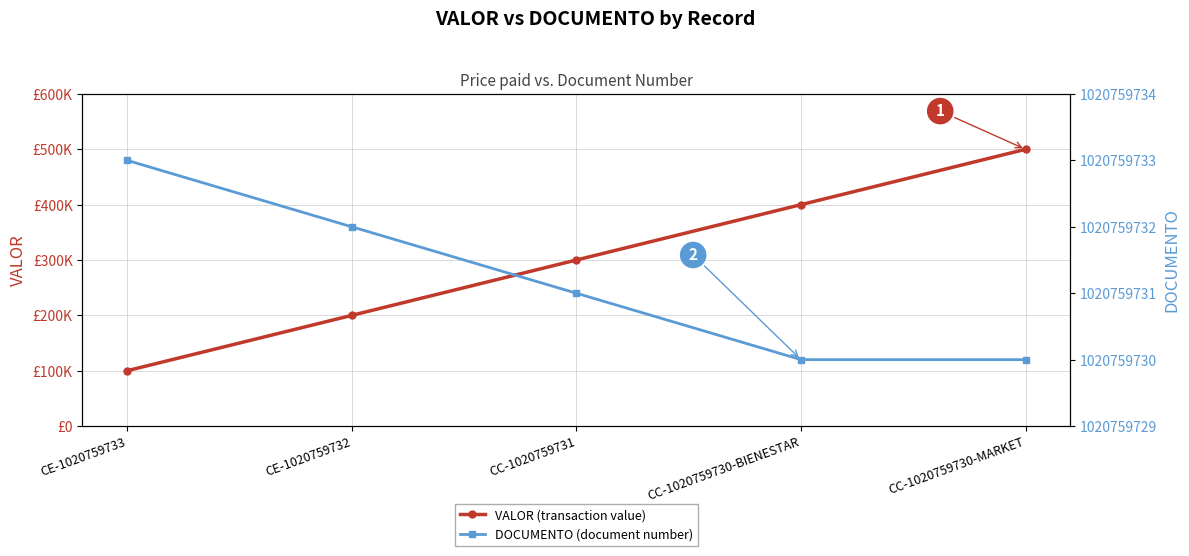

At how many categories does at least one series exceed 251180253?

5